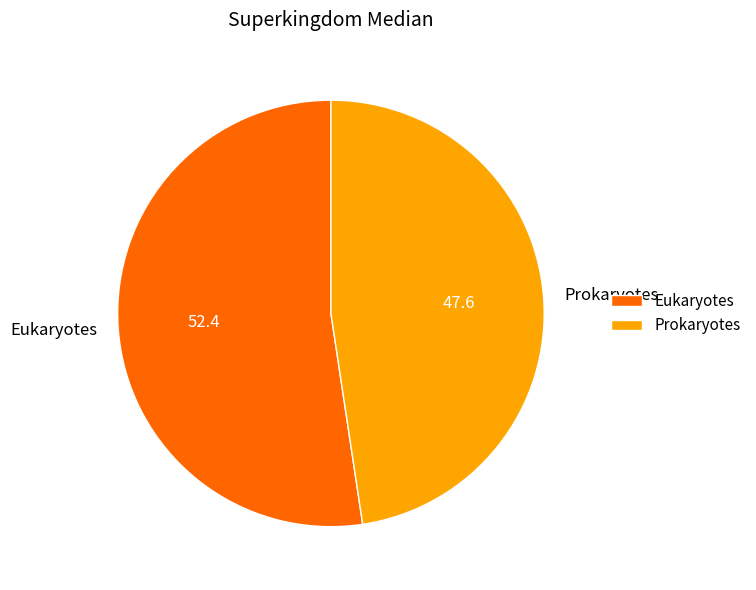

How many slices are in this pie chart?

2